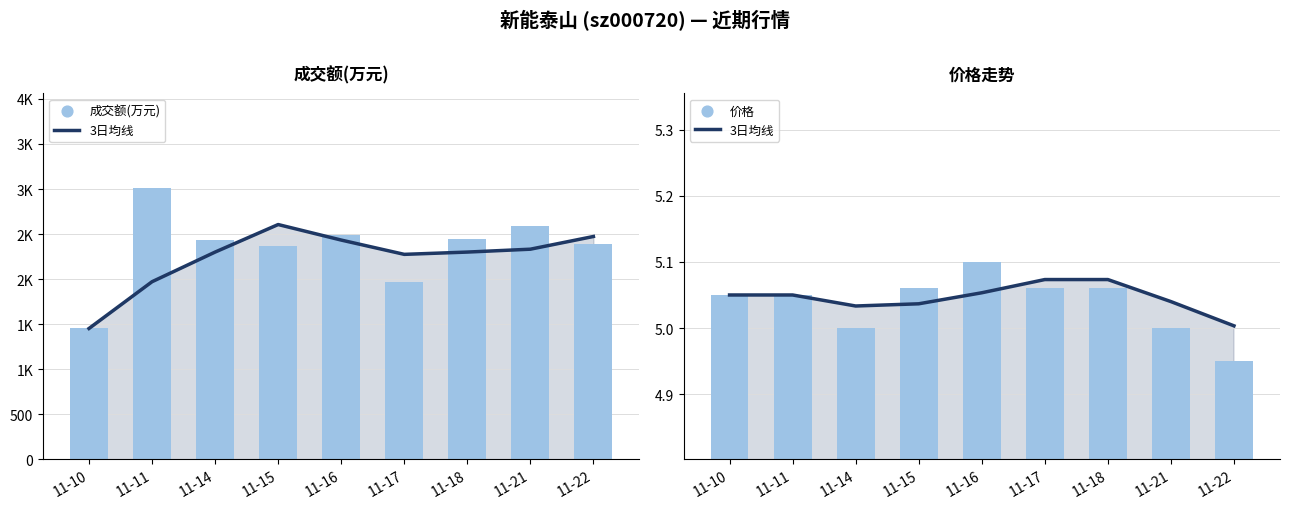

What is the total value across all series at 11-11?

3019.1